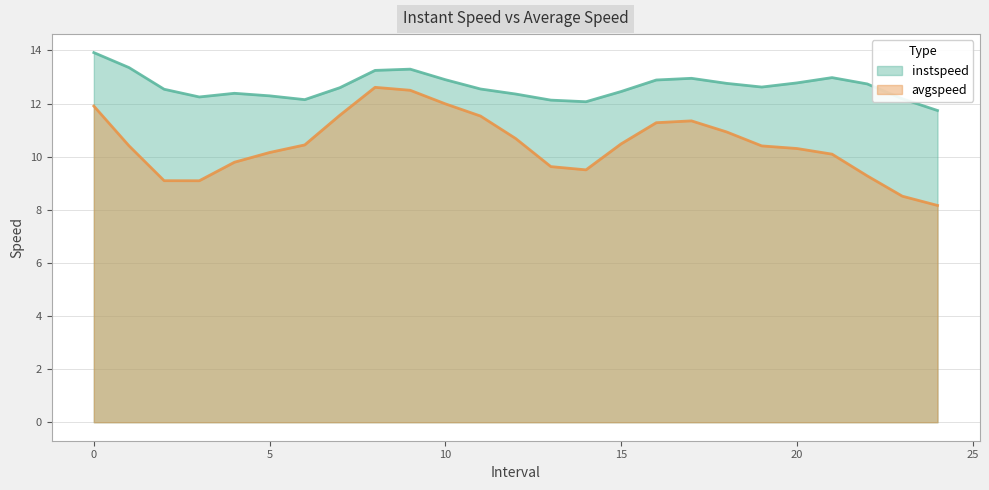

Rank the series by their maximum value, from lowest to highest.

avgspeed, instspeed